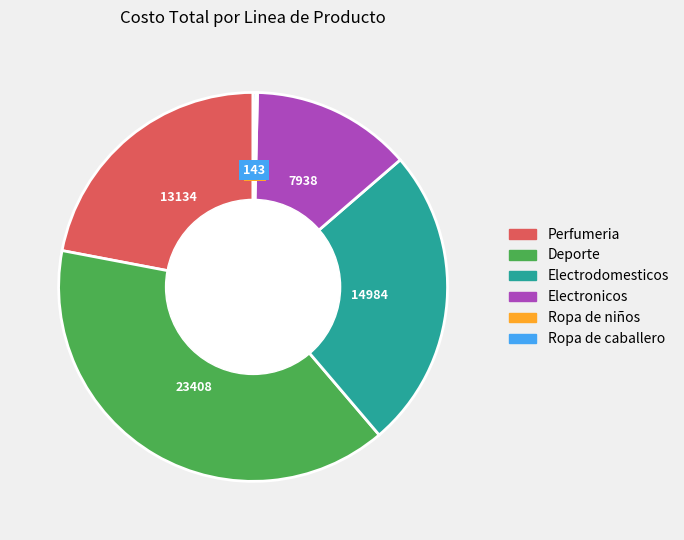

Which category has the biggest portion of the pie?

Deporte